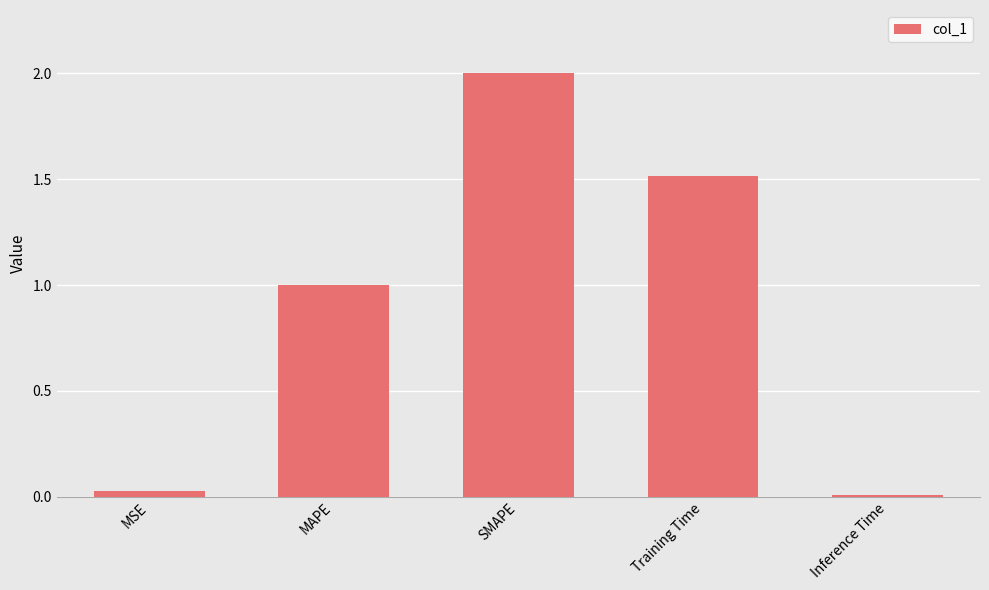

What is the sum of the values at Training Time and SMAPE?

3.5